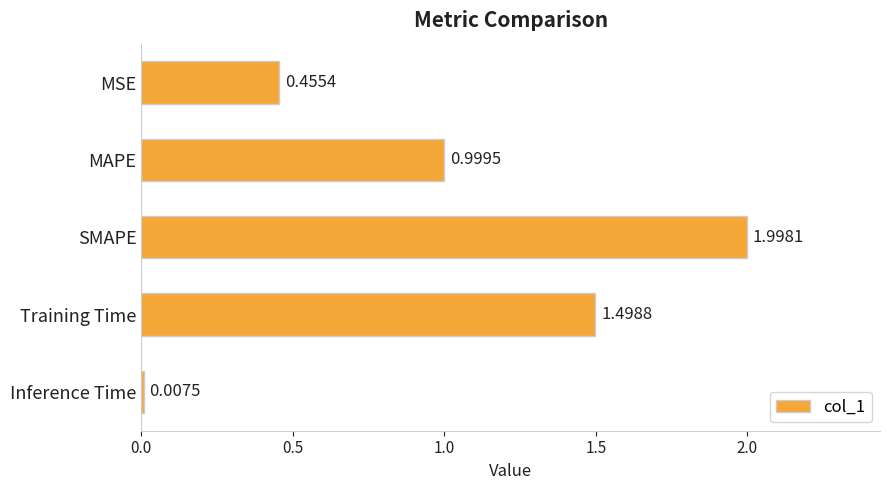

Which label corresponds to the largest value in the chart?

SMAPE